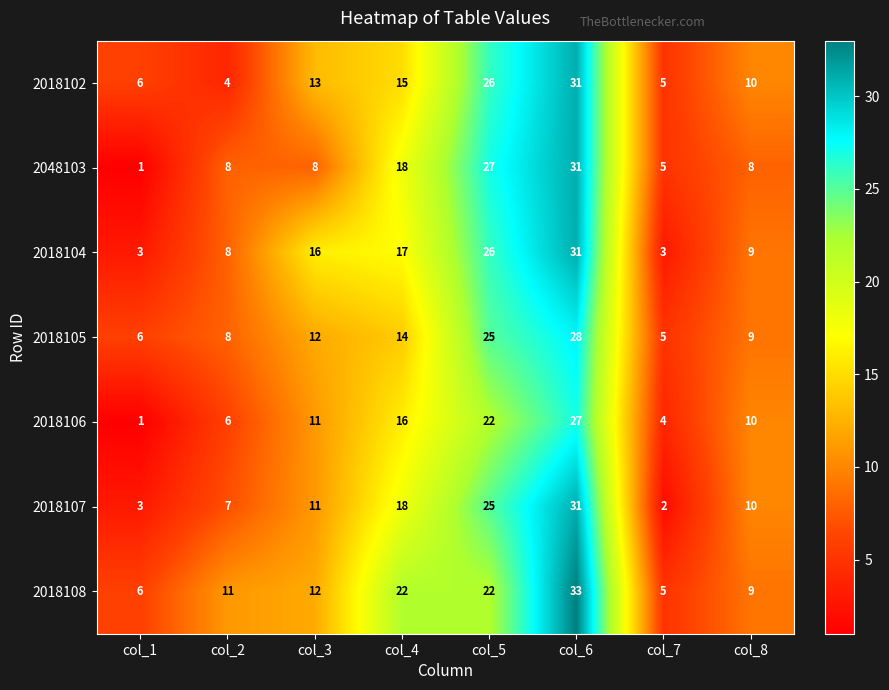

What is the sum of all 2018106 values?

97